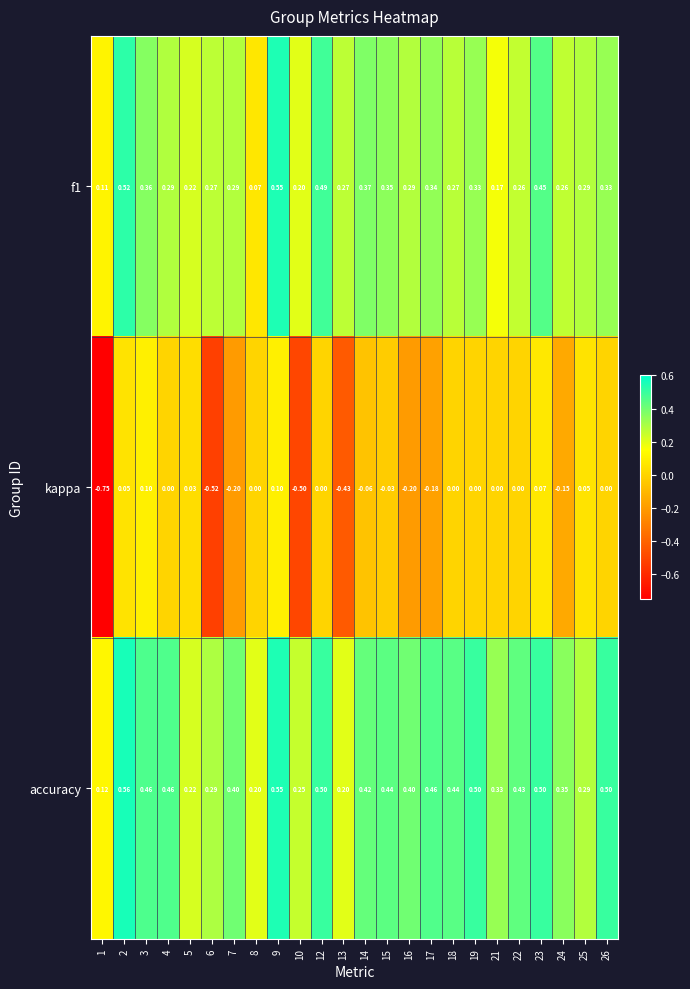

Which series has the widest spread of values?

kappa